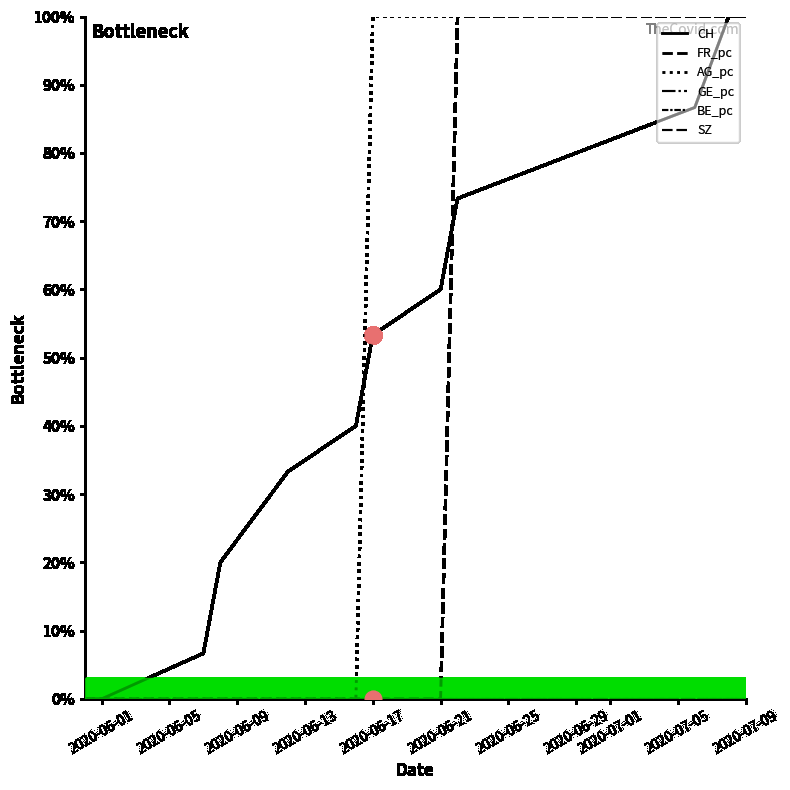

Between 2020-06-01 and 2020-06-09, which is larger?

2020-06-09